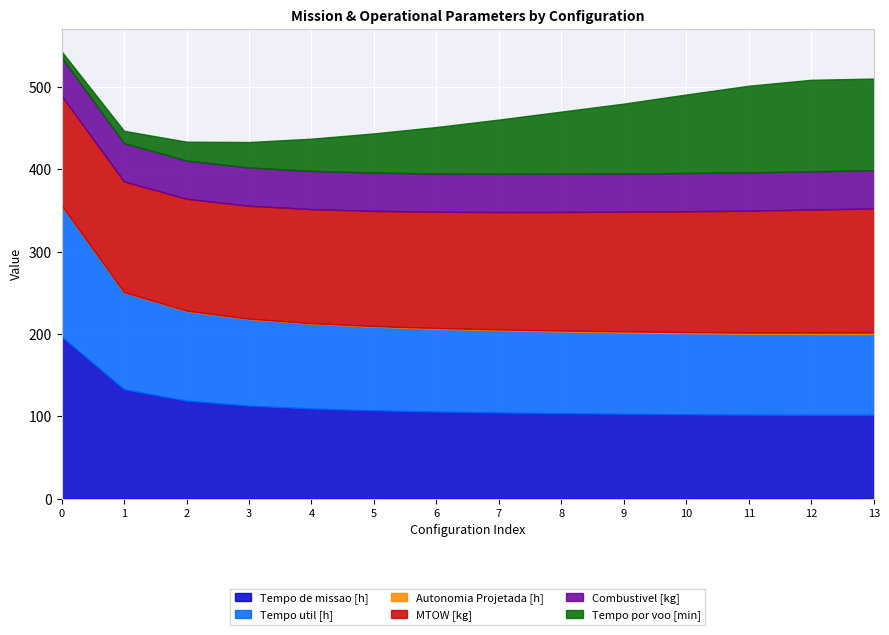

True or false: Tempo de missao [h] has more than 0 interior local peaks.

False